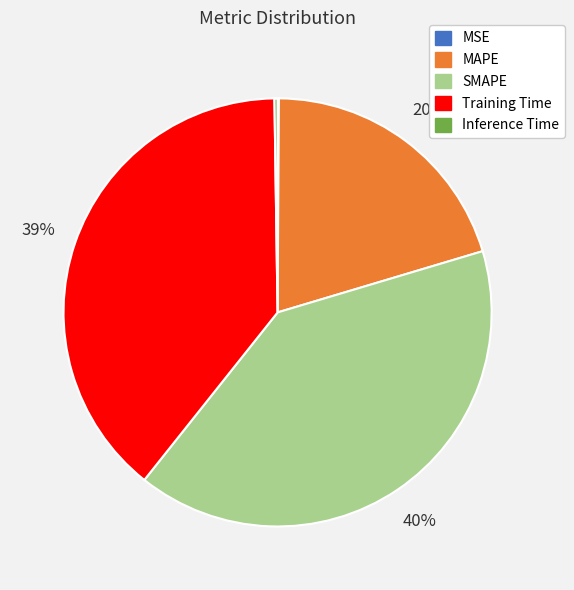

Is the sum of Training Time and SMAPE greater than half?

Yes